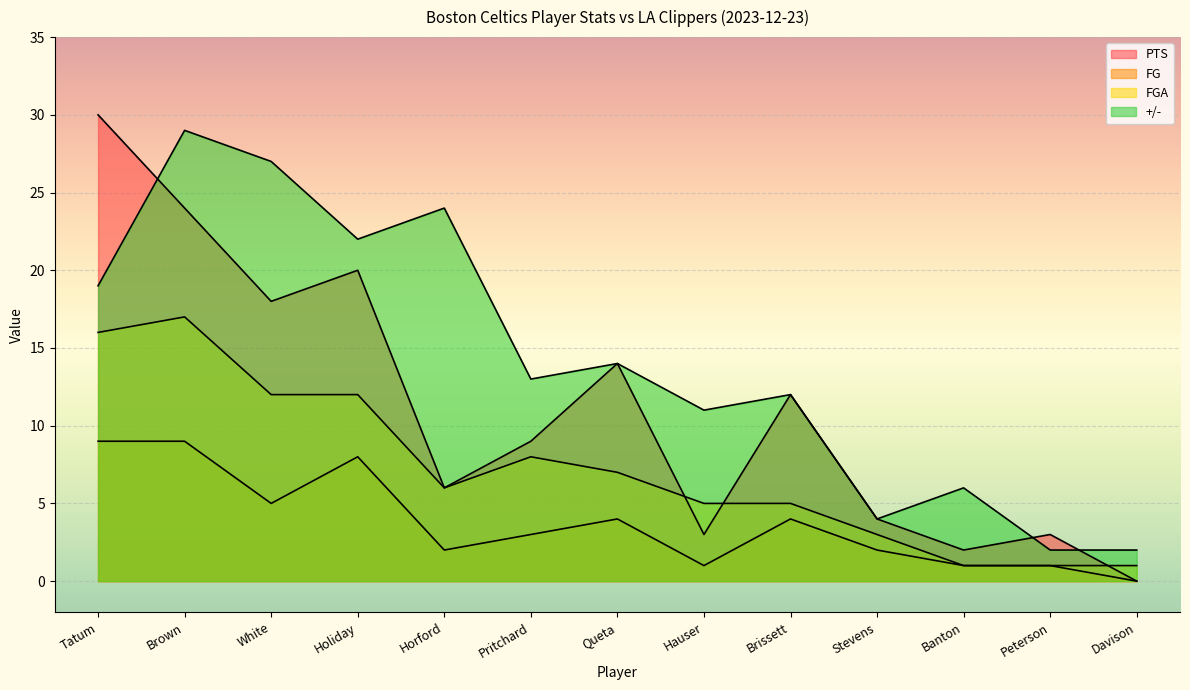

What is the sum of all PTS values?

145